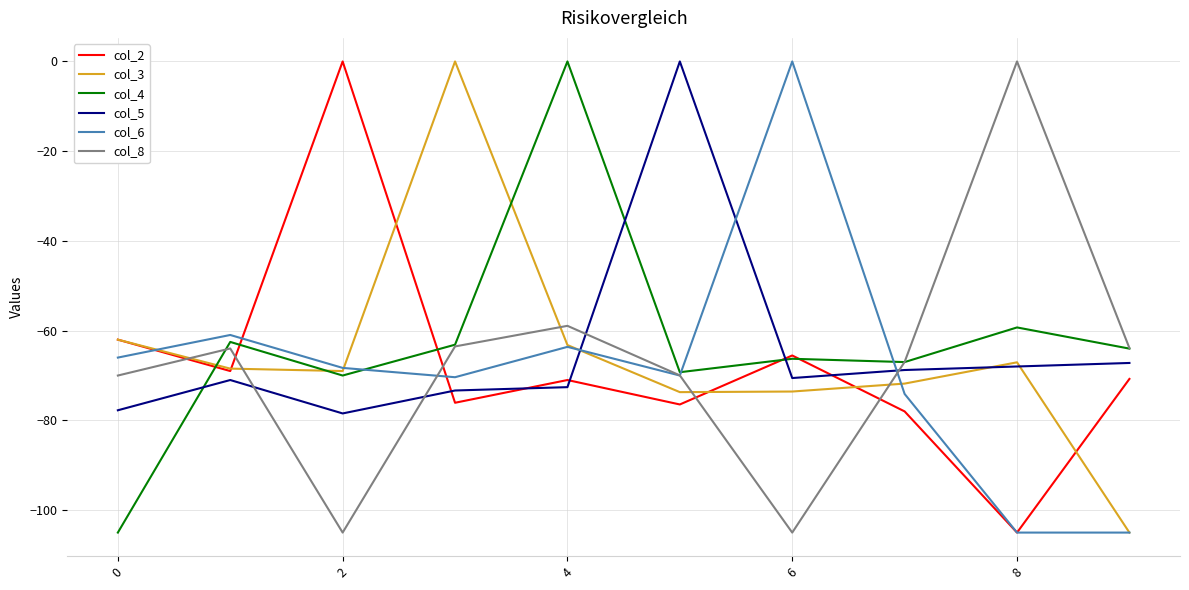

Which series ends up on top after the final intersection of col_5 and col_8?

col_8